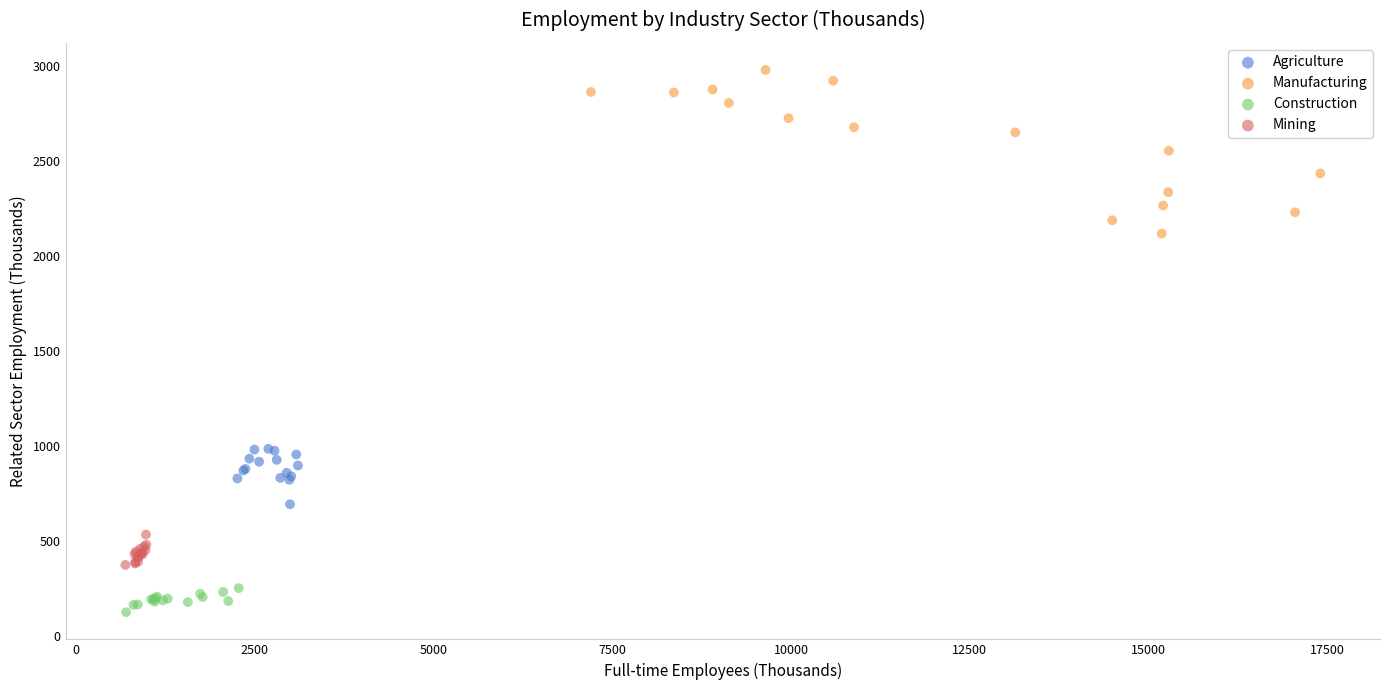

What are all the series names shown in the legend?

Agriculture, Manufacturing, Construction, Mining